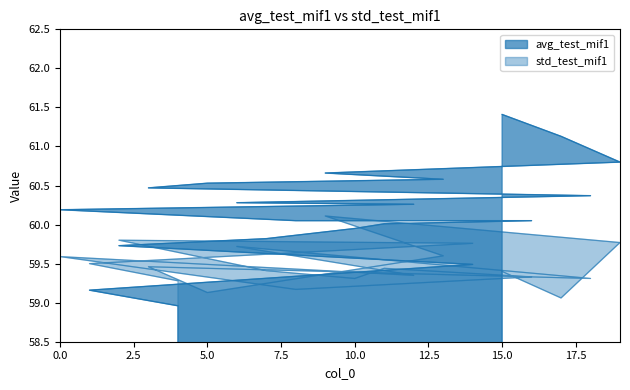

What are all the series names shown in the legend?

avg_test_mif1, std_test_mif1